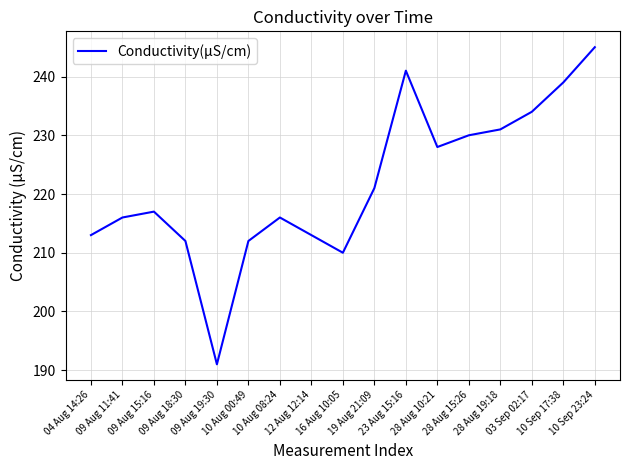

What is the difference between the maximum and second lowest values?

35